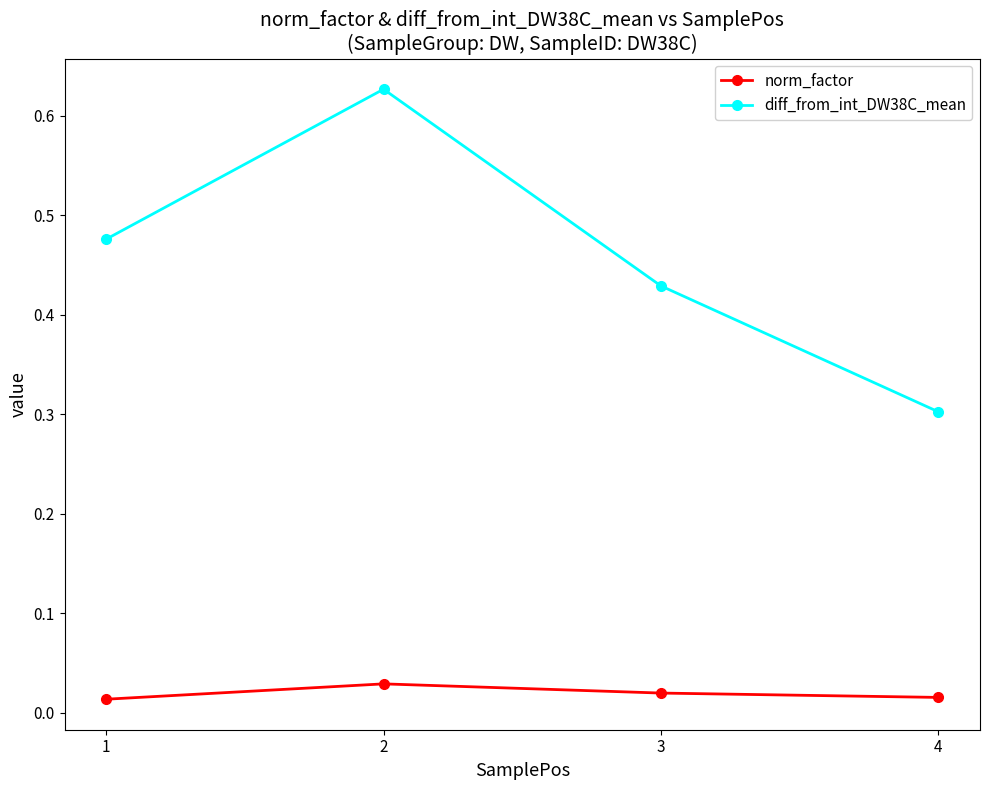

List the series in order of their peak value, highest first.

diff_from_int_DW38C_mean, norm_factor